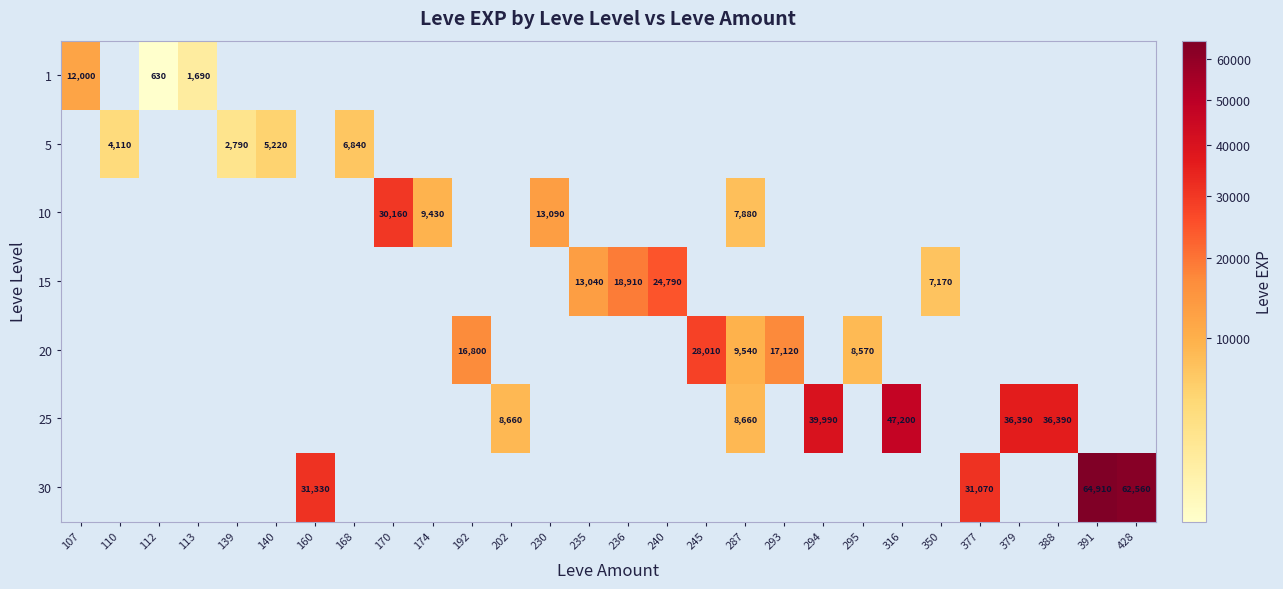

What is the sum of all 20 values?

80040